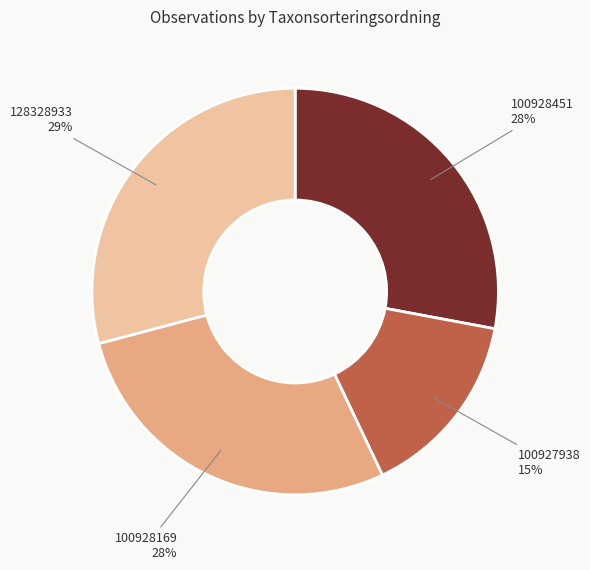

To the nearest percent, what is the average slice percentage?

25%